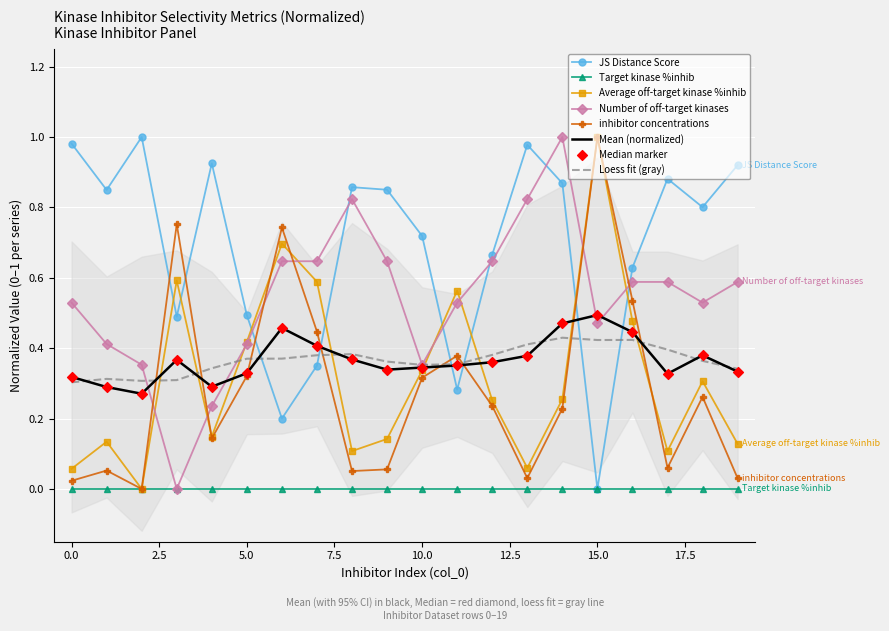

The Mean (normalized) series shows 0.1 at 0.0. True or false?

False